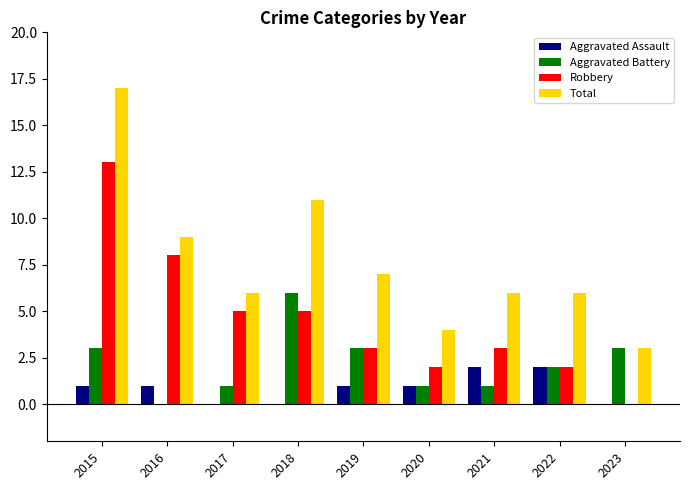

Count the number of categories in the chart.

9